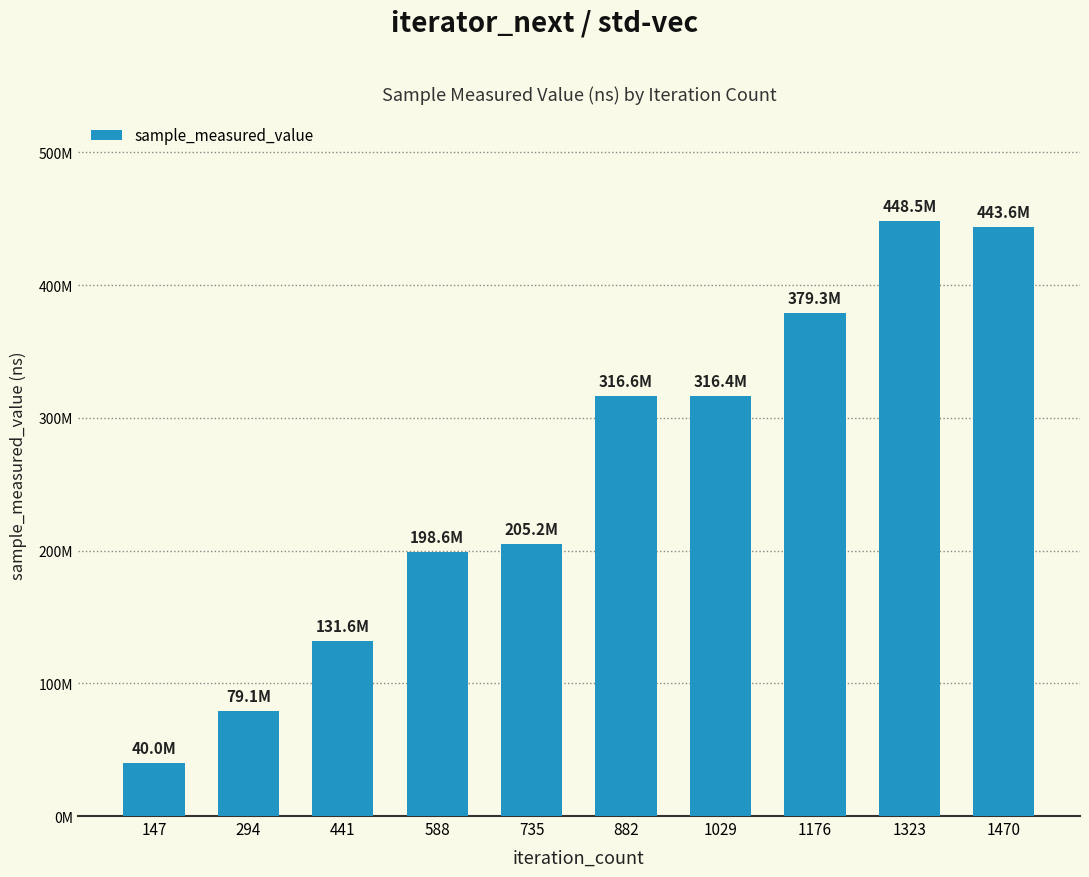

Are the bars horizontal?

No